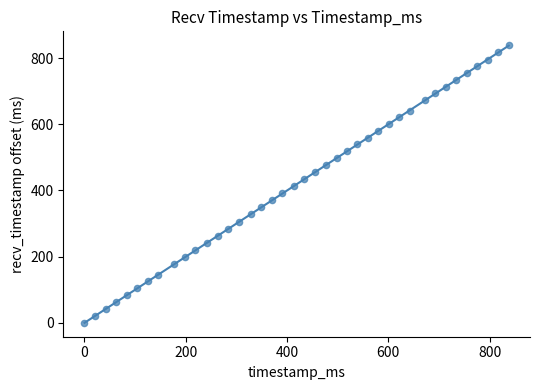

What is the range of Y values (max minus min)?

839